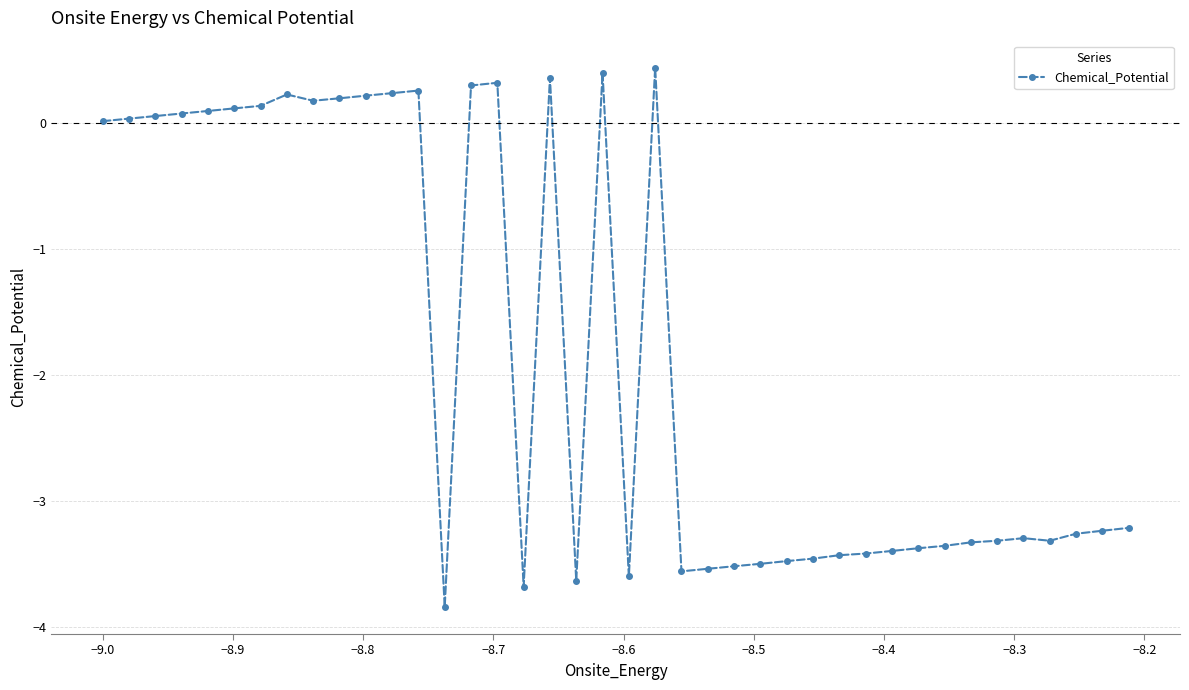

What is the greatest value displayed?

0.4